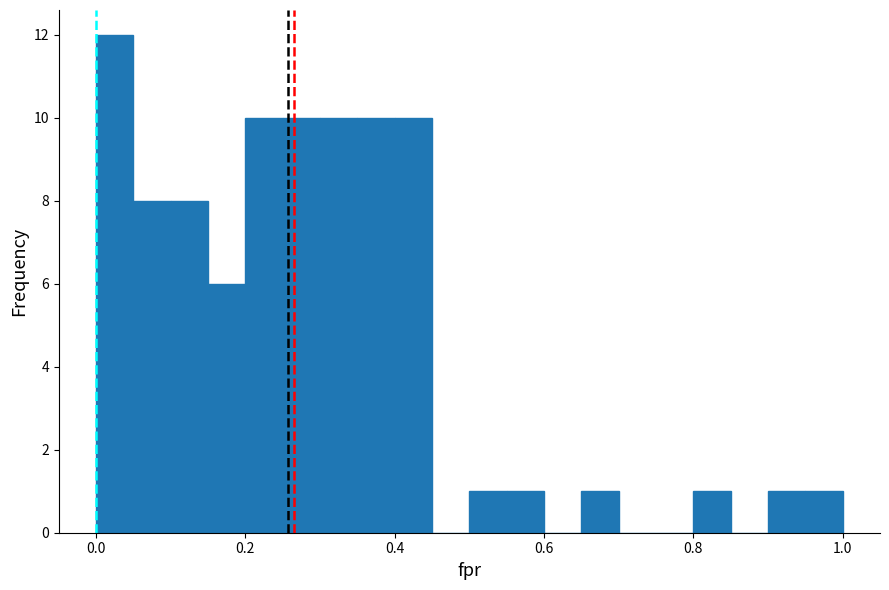

Around what value on the x-axis is the tallest bar? Give the approximate position of its centre, as read against the axis.

0.02